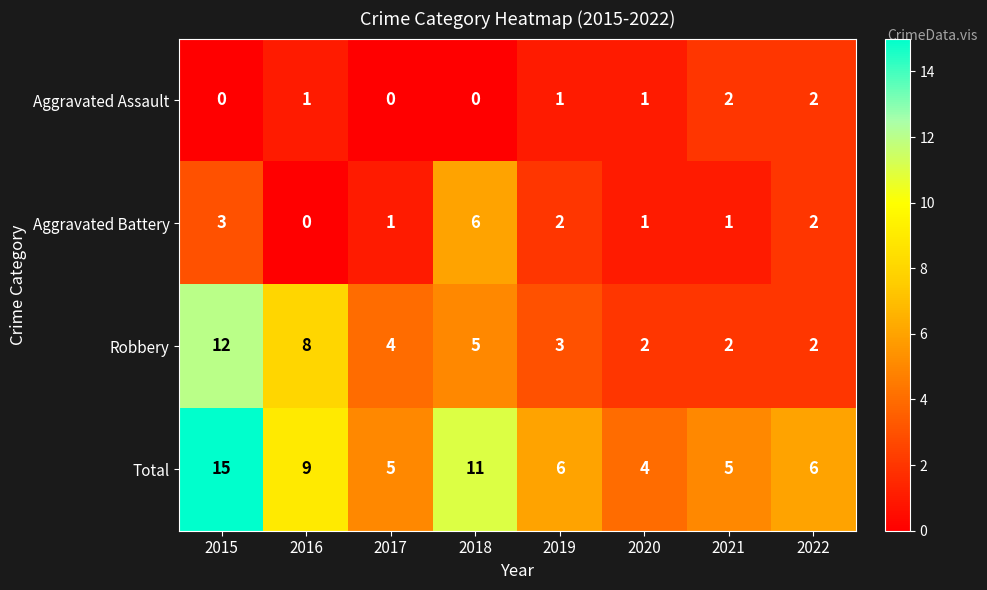

How many data points in Total are less than 6?

3